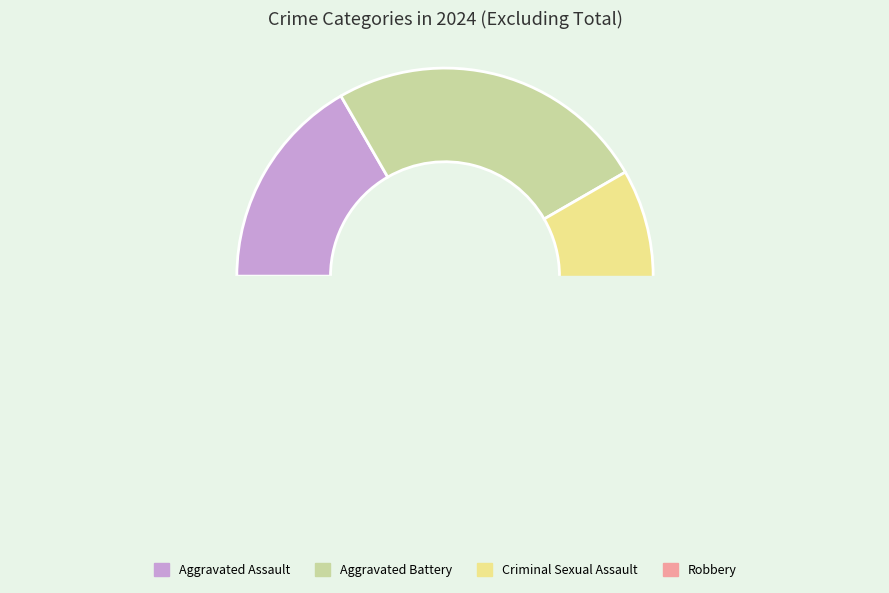

True or false: Criminal Sexual Assault accounts for 23% of the total.

False